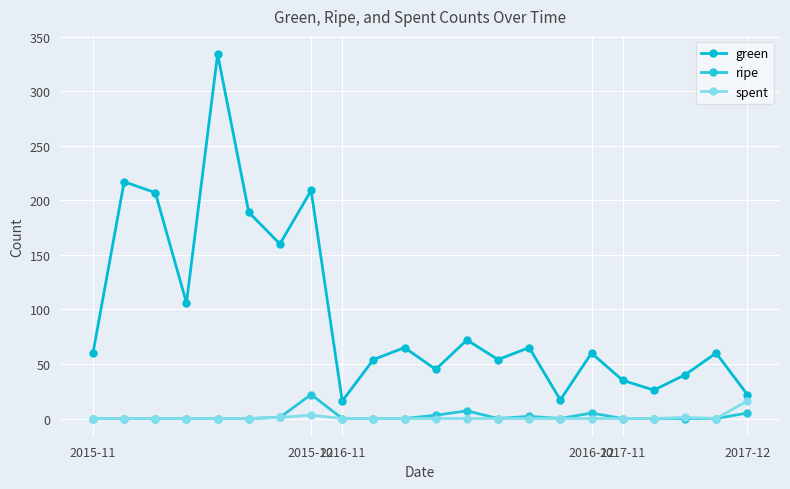

What is the difference between the maximum and minimum values in the green series?

318